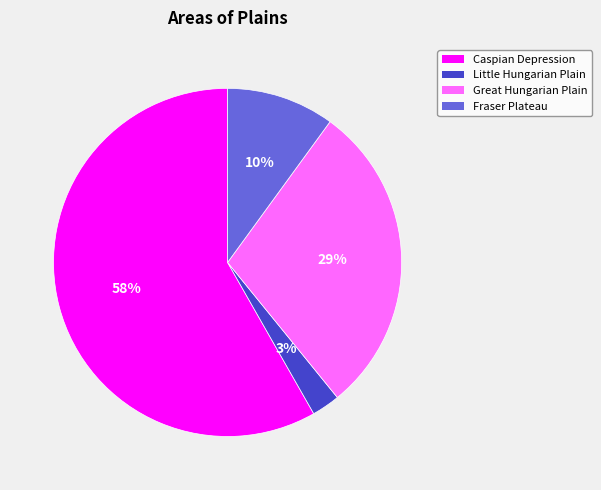

Count the number of slices in the pie.

4